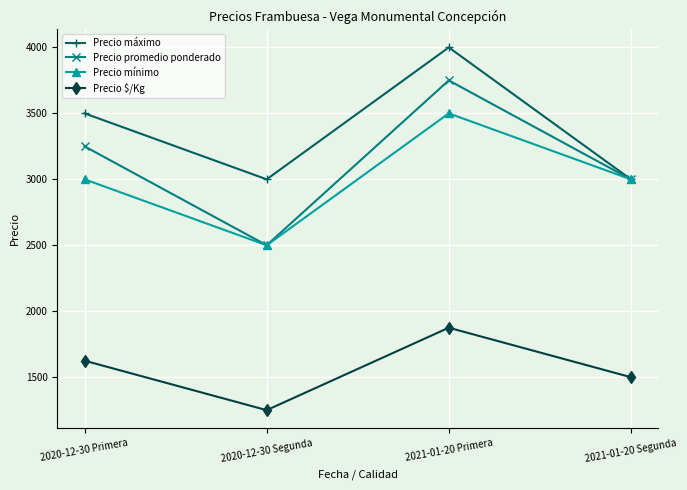

Which series has the widest spread of values?

Precio promedio ponderado